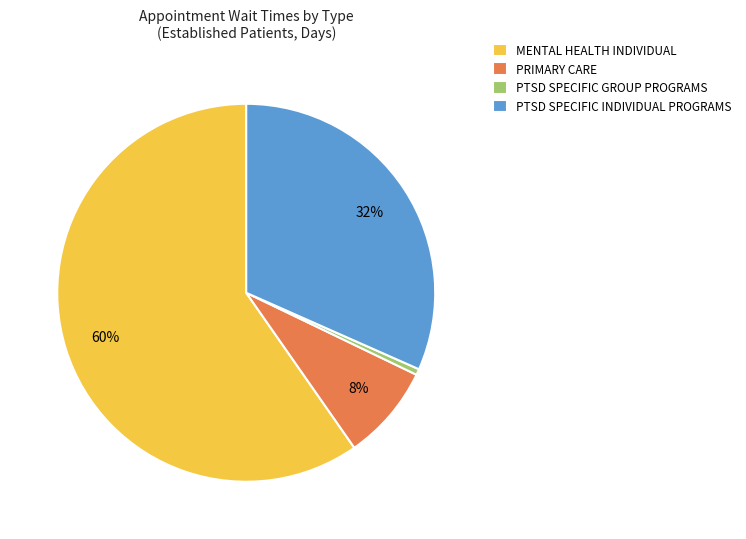

To the nearest percent, what is the difference between the PTSD SPECIFIC INDIVIDUAL PROGRAMS and MENTAL HEALTH INDIVIDUAL slice percentages?

28%